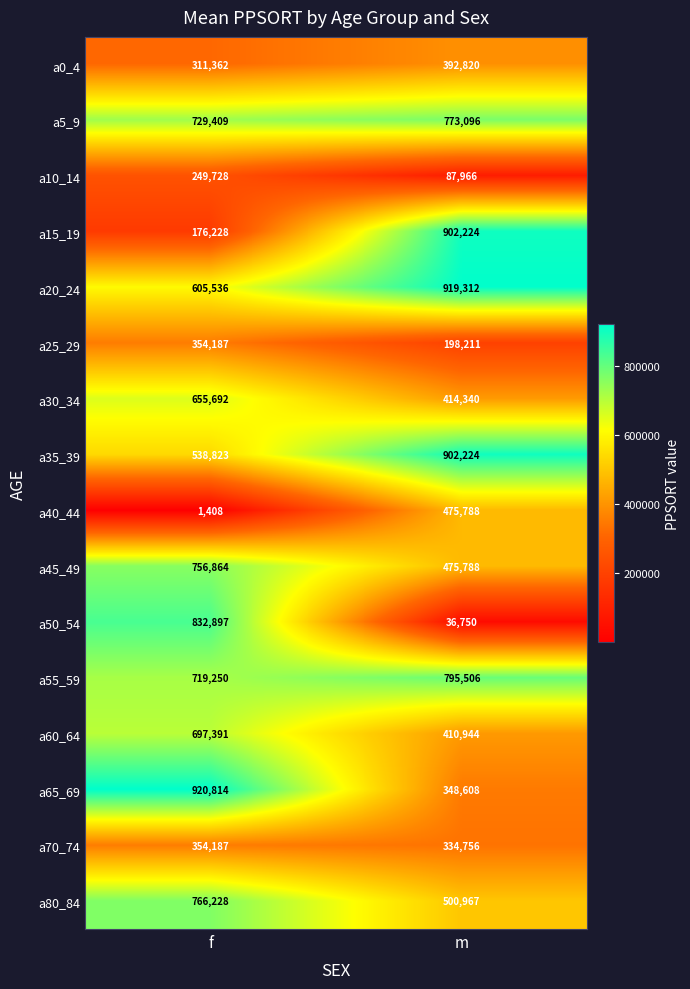

What is the sum of all a25_29 values?

552398